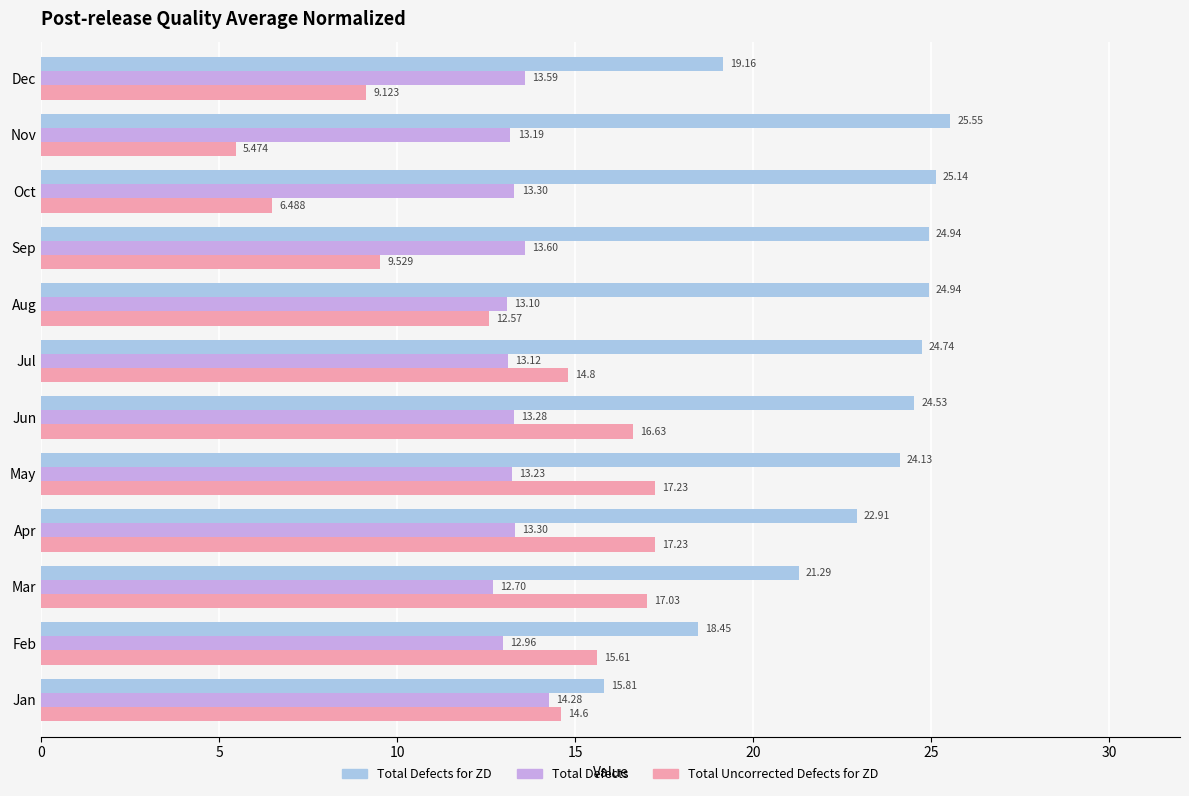

How many bars are there in total?

36